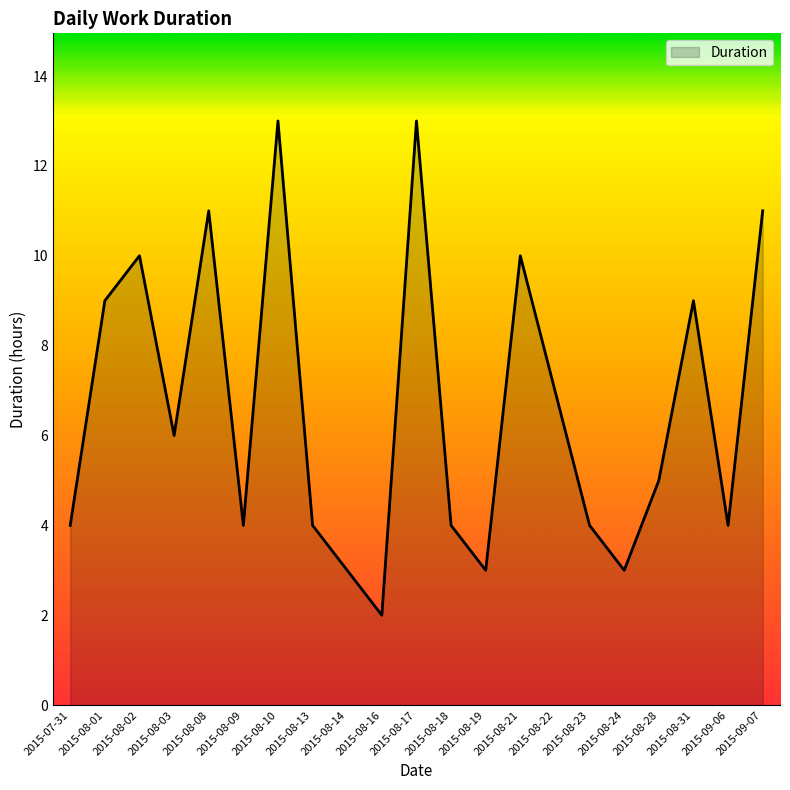

The value at 2015-09-06 is 6. True or false?

False